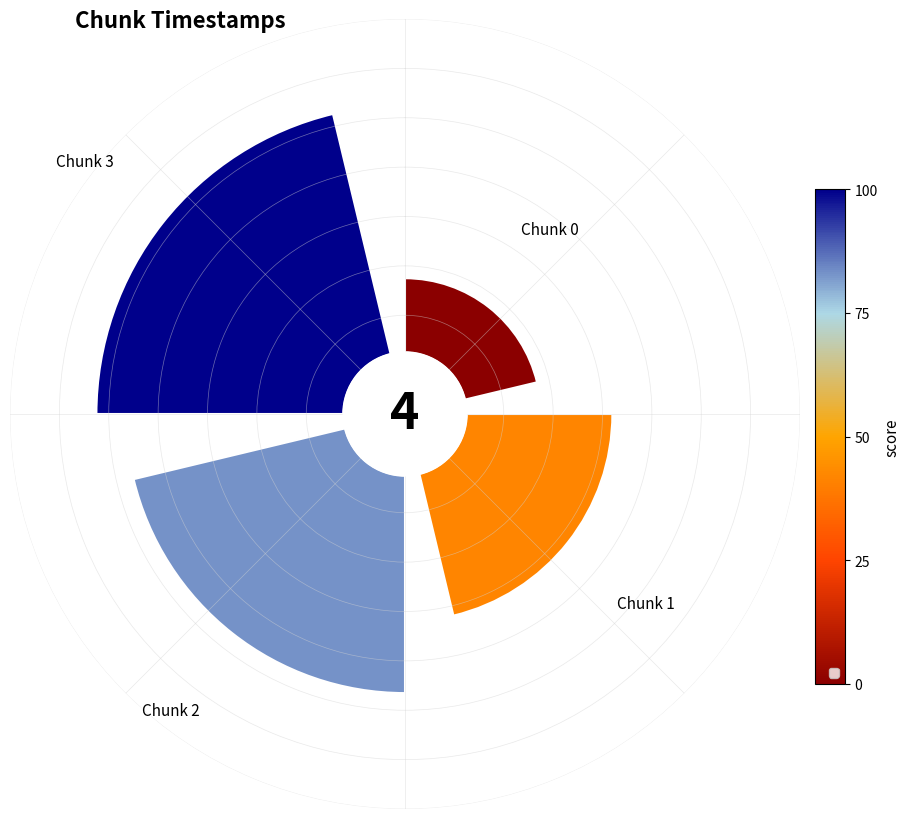

How much of the chart is everything except 2?

68.2%